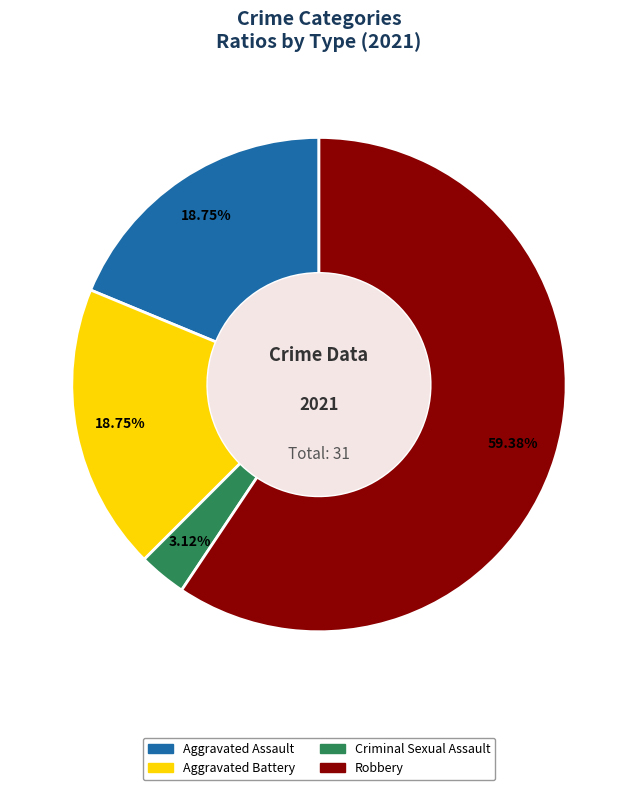

Does any single category account for the majority?

Yes